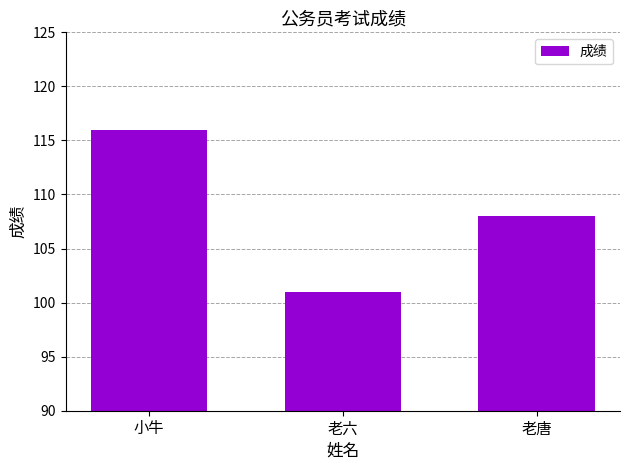

At which label is the value closest to 108?

老唐